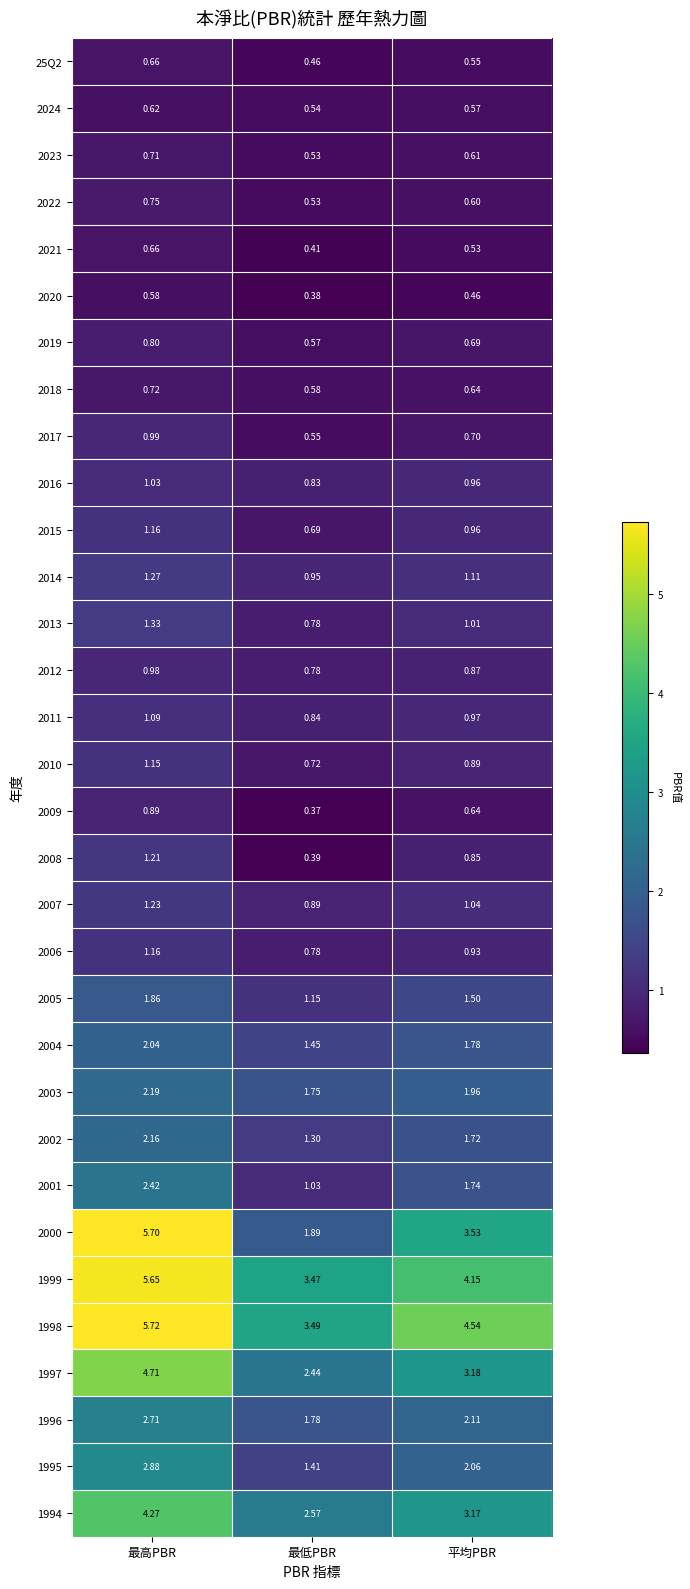

At which category is the sum across all series the highest?

最高PBR